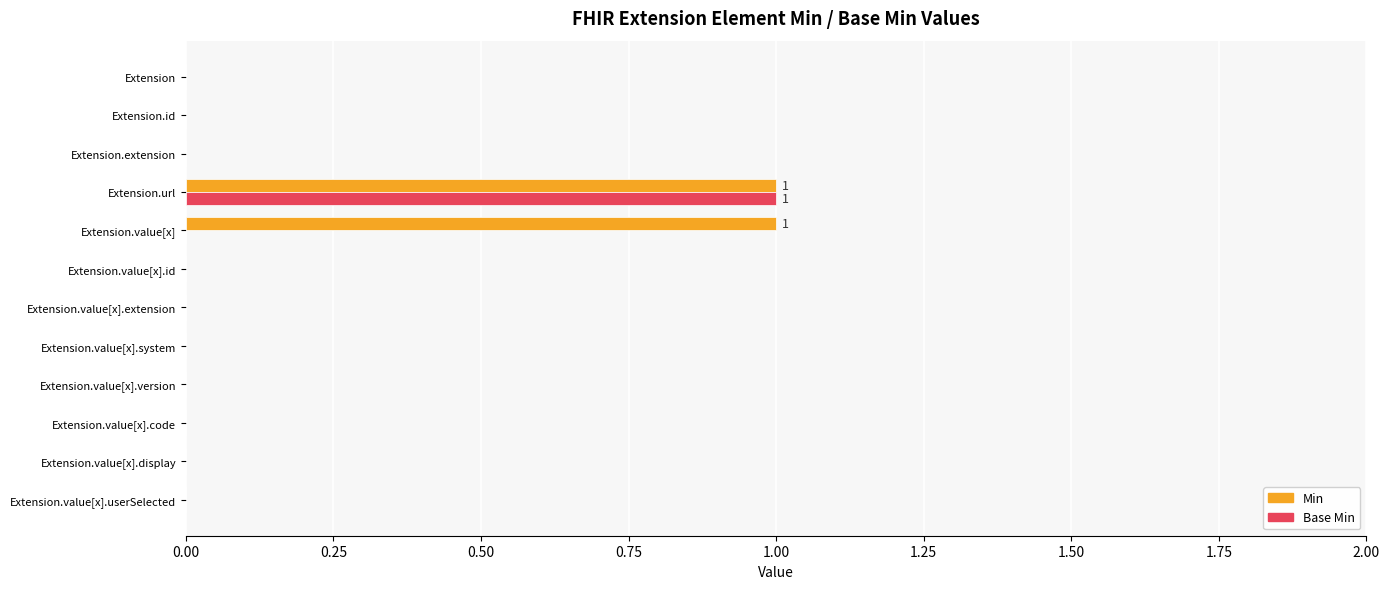

Which series has the largest total across all categories?

Min